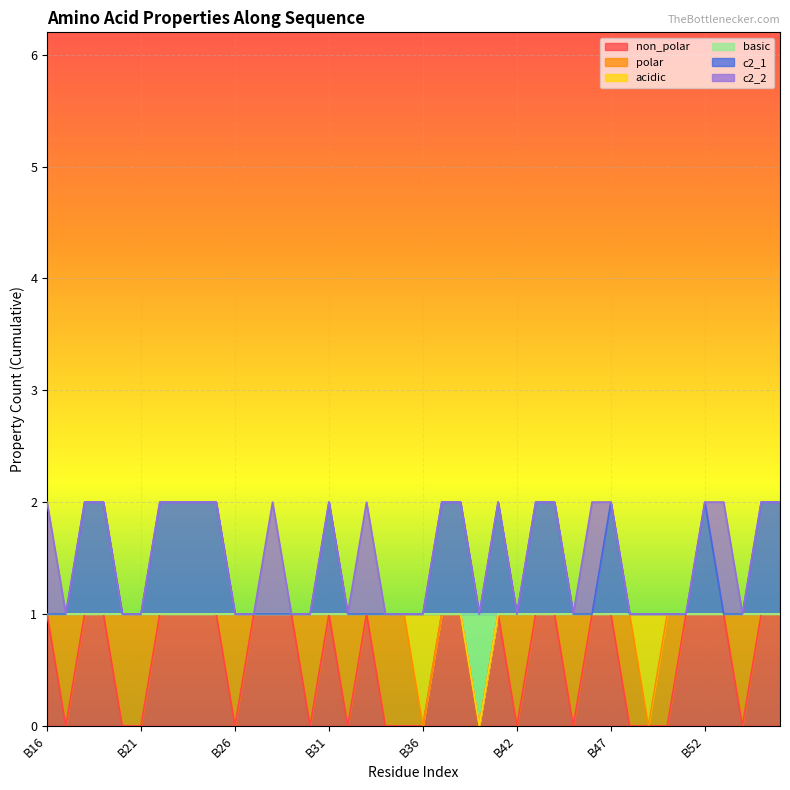

In c2_1, how many points are higher than both neighbors (excluding endpoints)?

4